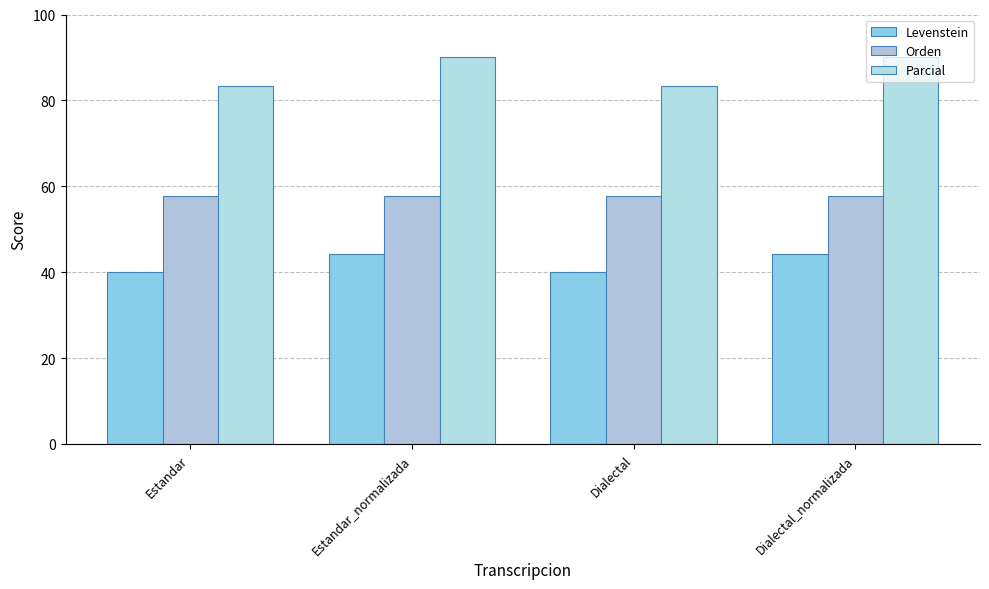

What is the total value across all series at Dialectal_normalizada?

192.0